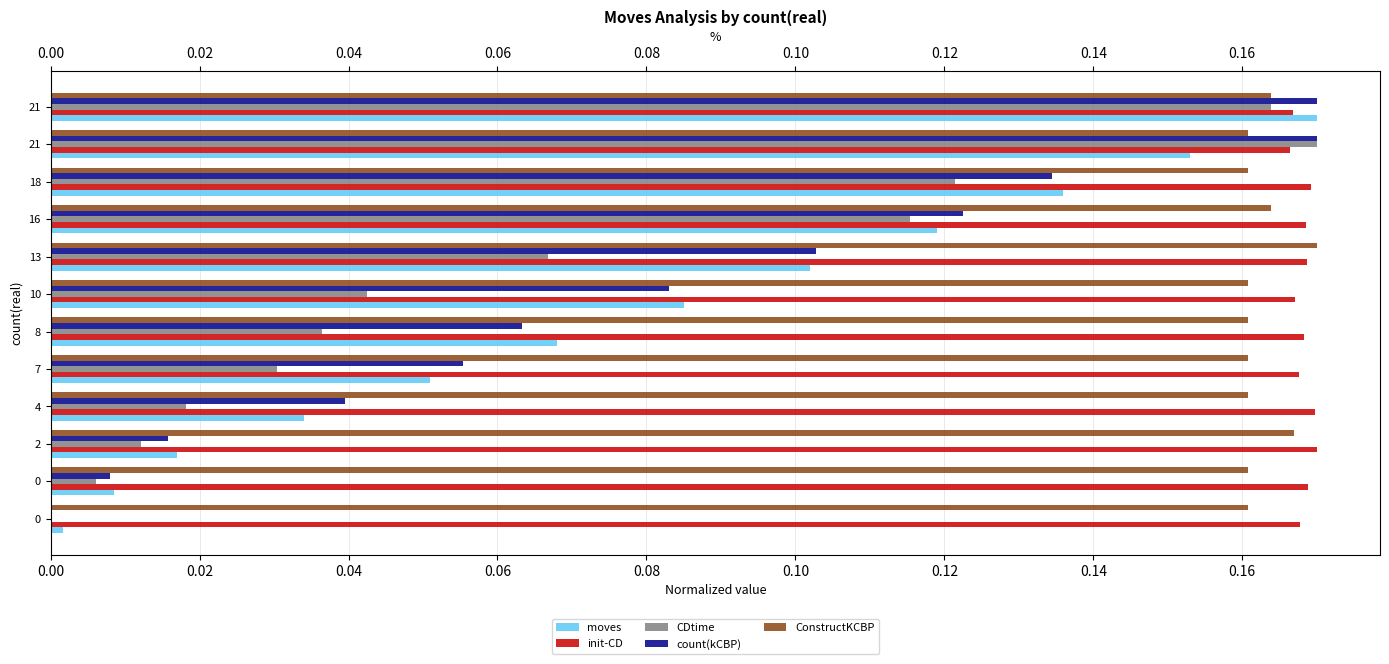

How many bars are there in total?

60